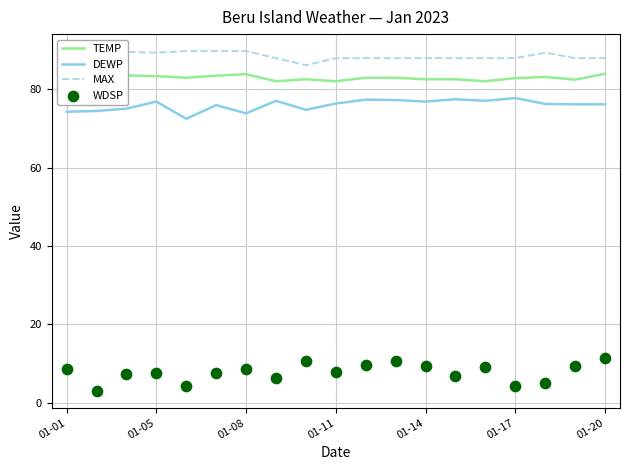

Which series reaches the minimum Y coordinate?

WDSP